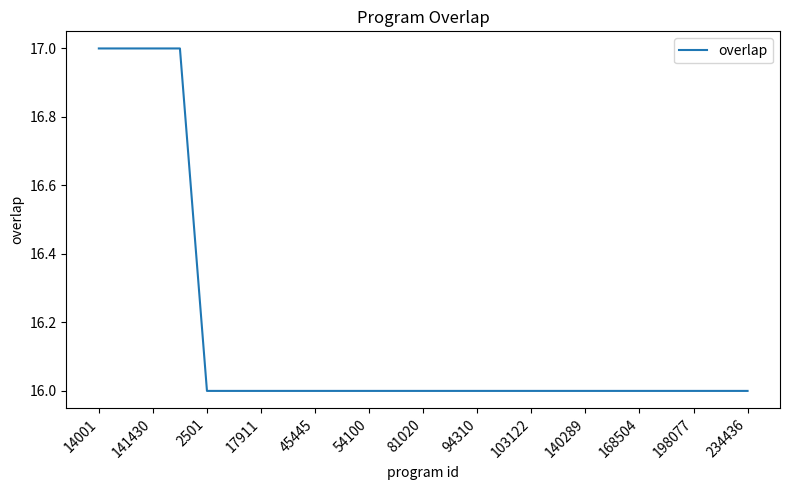

What is the smallest value displayed?

16